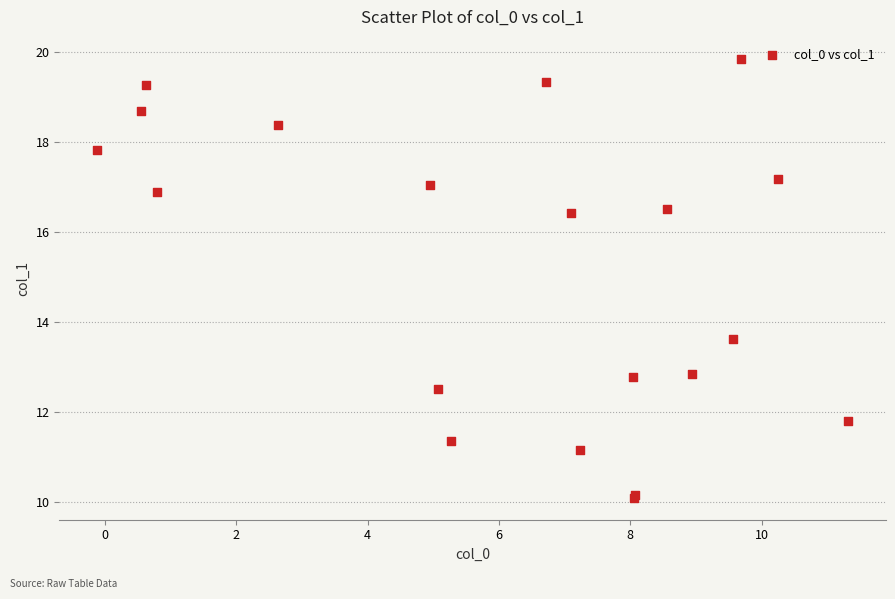

What Y value in the scatter plot is closest to 14?

13.6